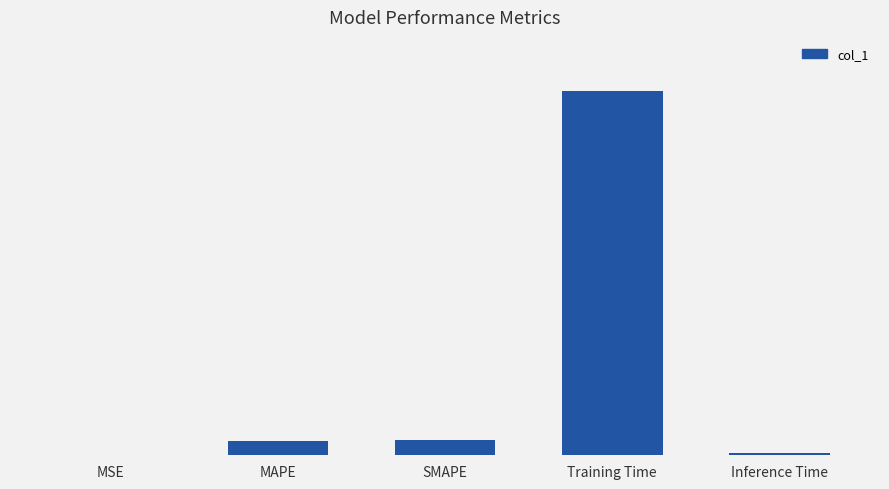

List the labels in order of value, smallest first.

MSE, Inference Time, MAPE, SMAPE, Training Time